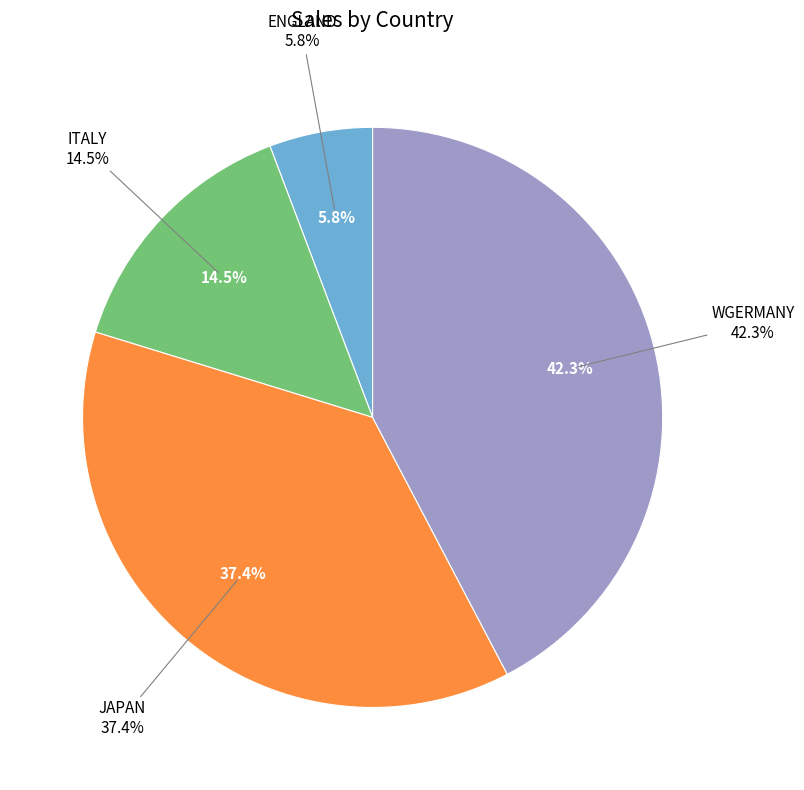

Is it true that WGERMANY is 50% of the pie?

False